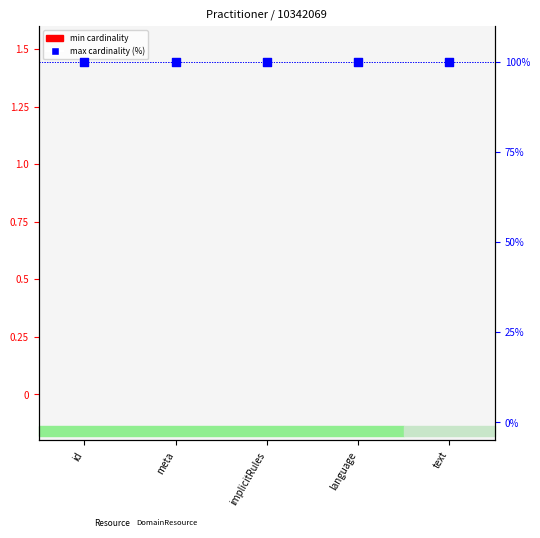

Which series has the largest total across all categories?

max cardinality (%)